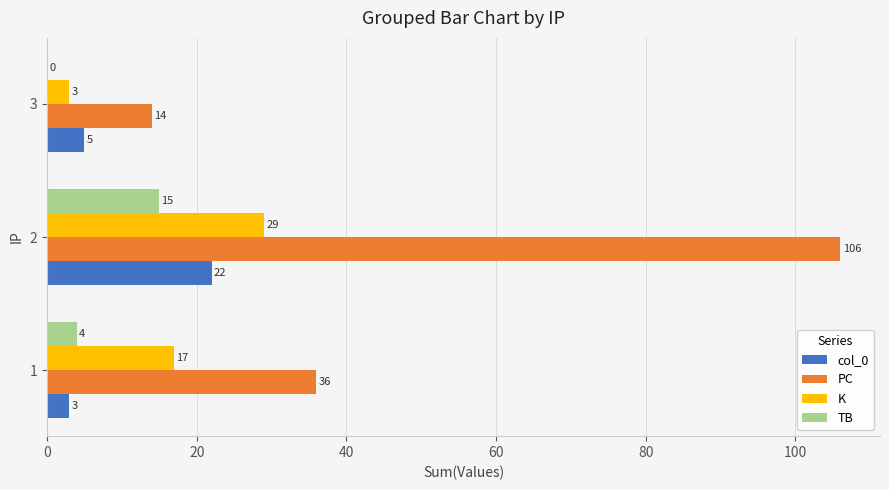

What is the total value across all series at 2?

172